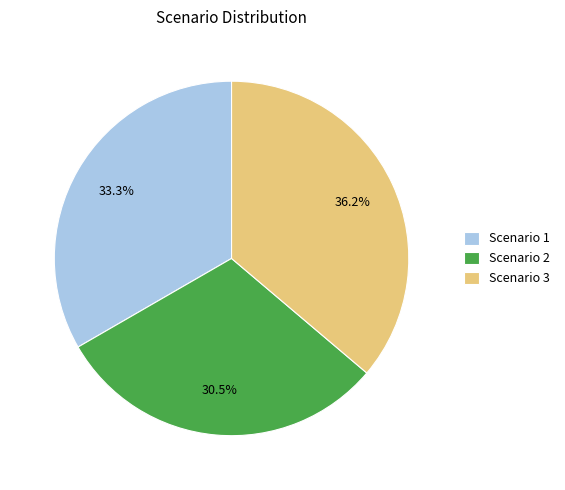

Is there a majority slice in this chart?

No